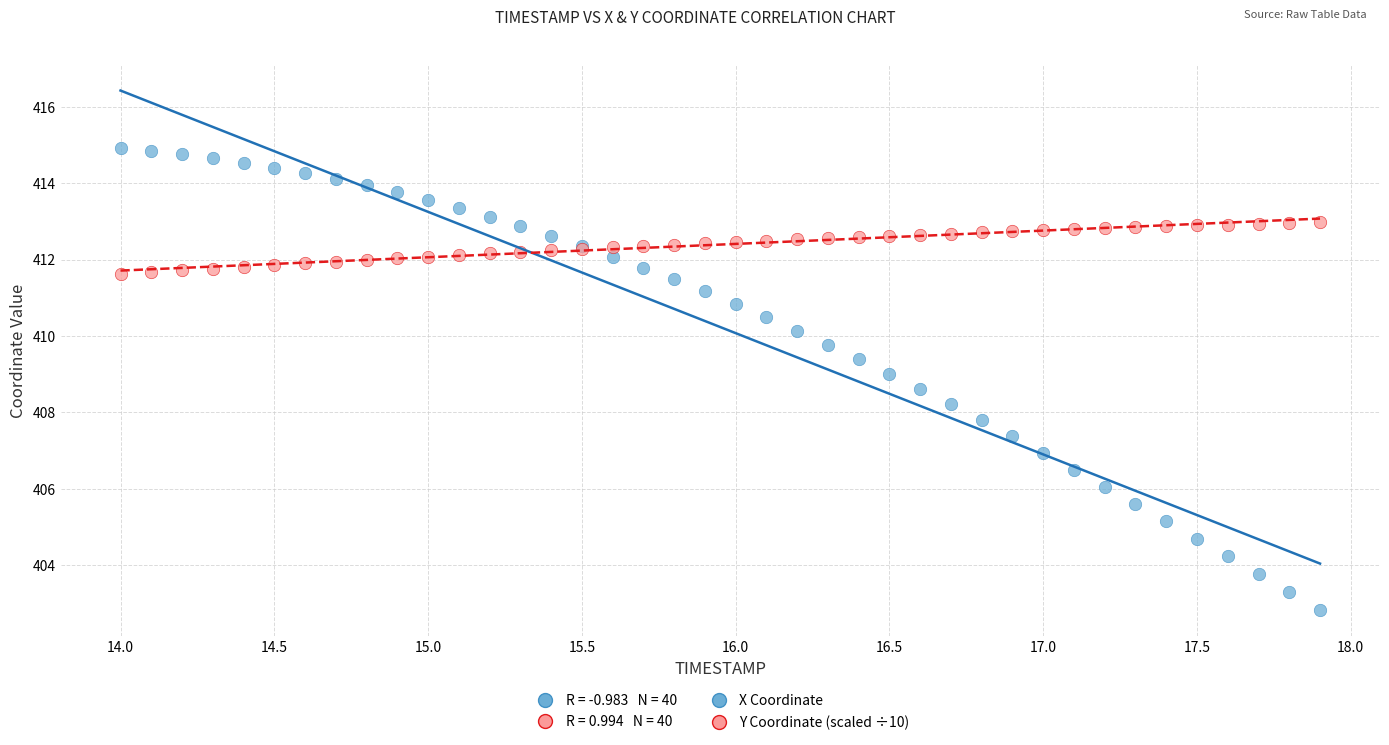

Which series has the widest spread of Y values?

X Coordinate